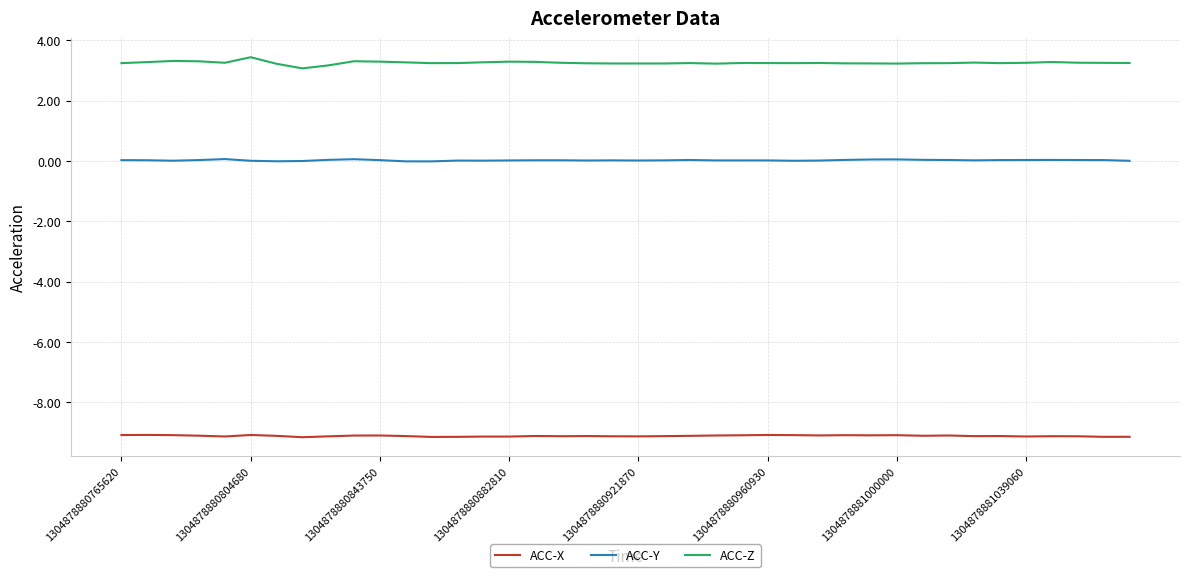

What is the smallest value displayed?

-9.2